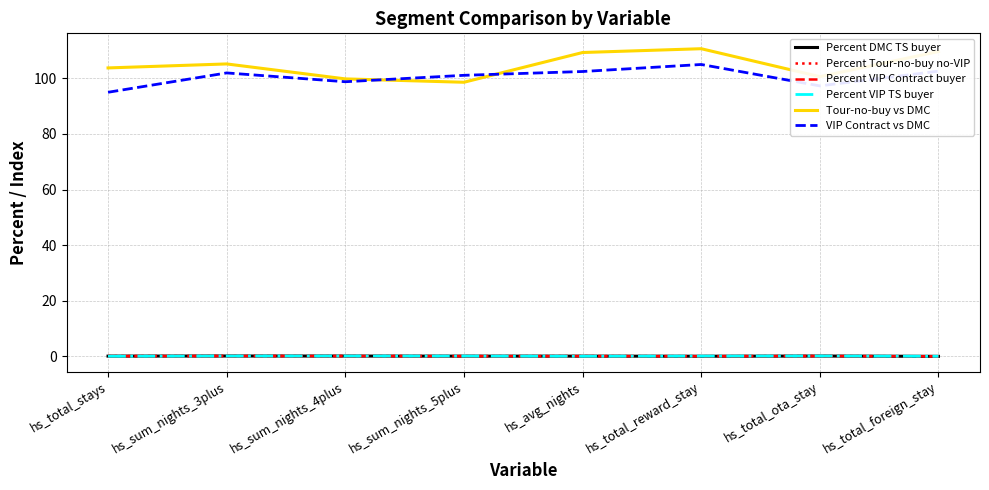

True or false: Percent DMC TS buyer and Tour-no-buy vs DMC cross at least once.

False